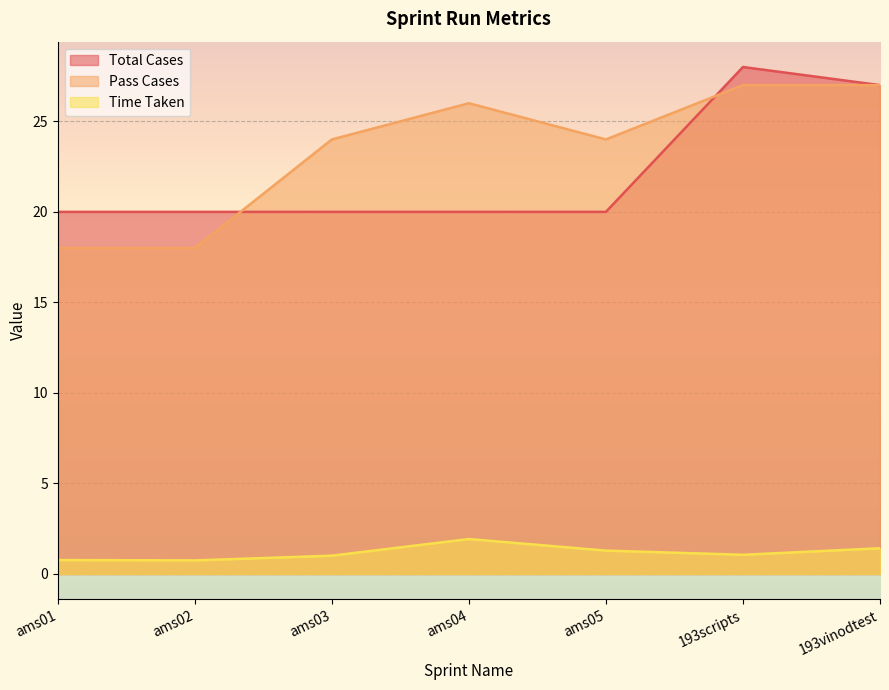

True or false: Pass Cases has a value of 15.3 at ams03.

False